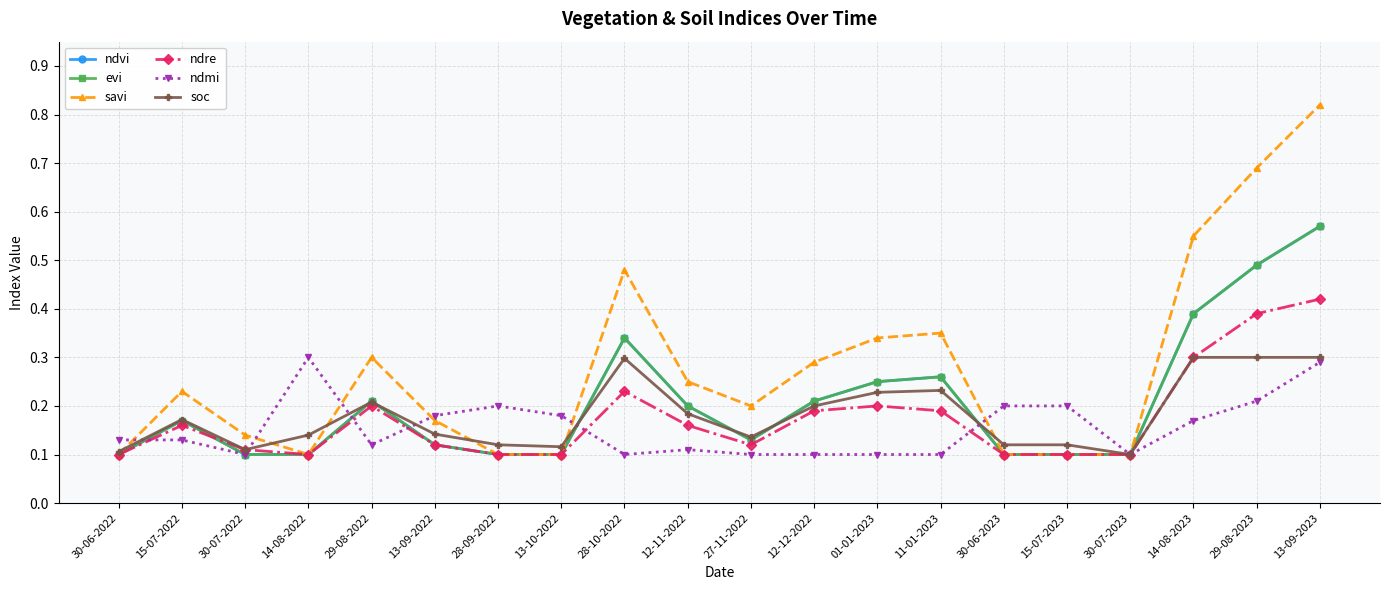

Is this an area chart (filled region under the line)?

No